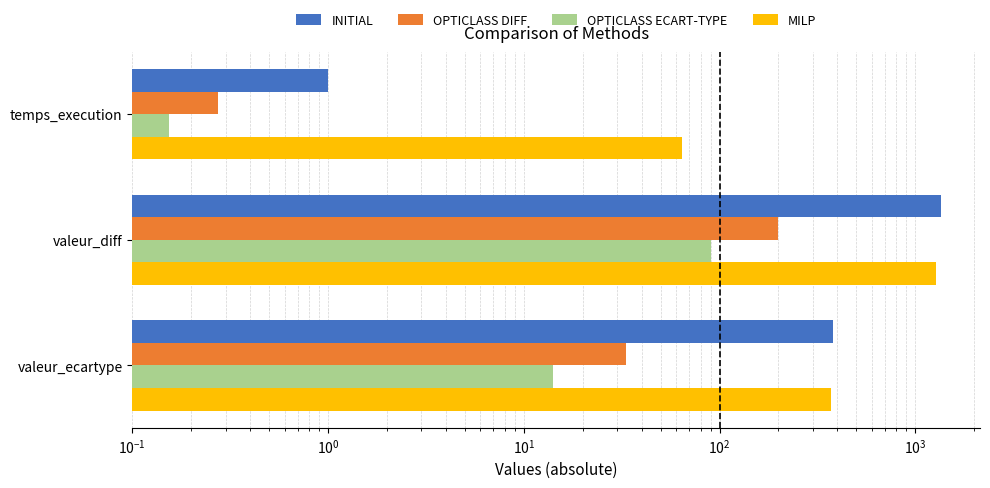

What is the sum of the OPTICLASS ECART-TYPE values at $\mathdefault{10^{0}}$ and $\mathdefault{10^{-1}}$?

104.2